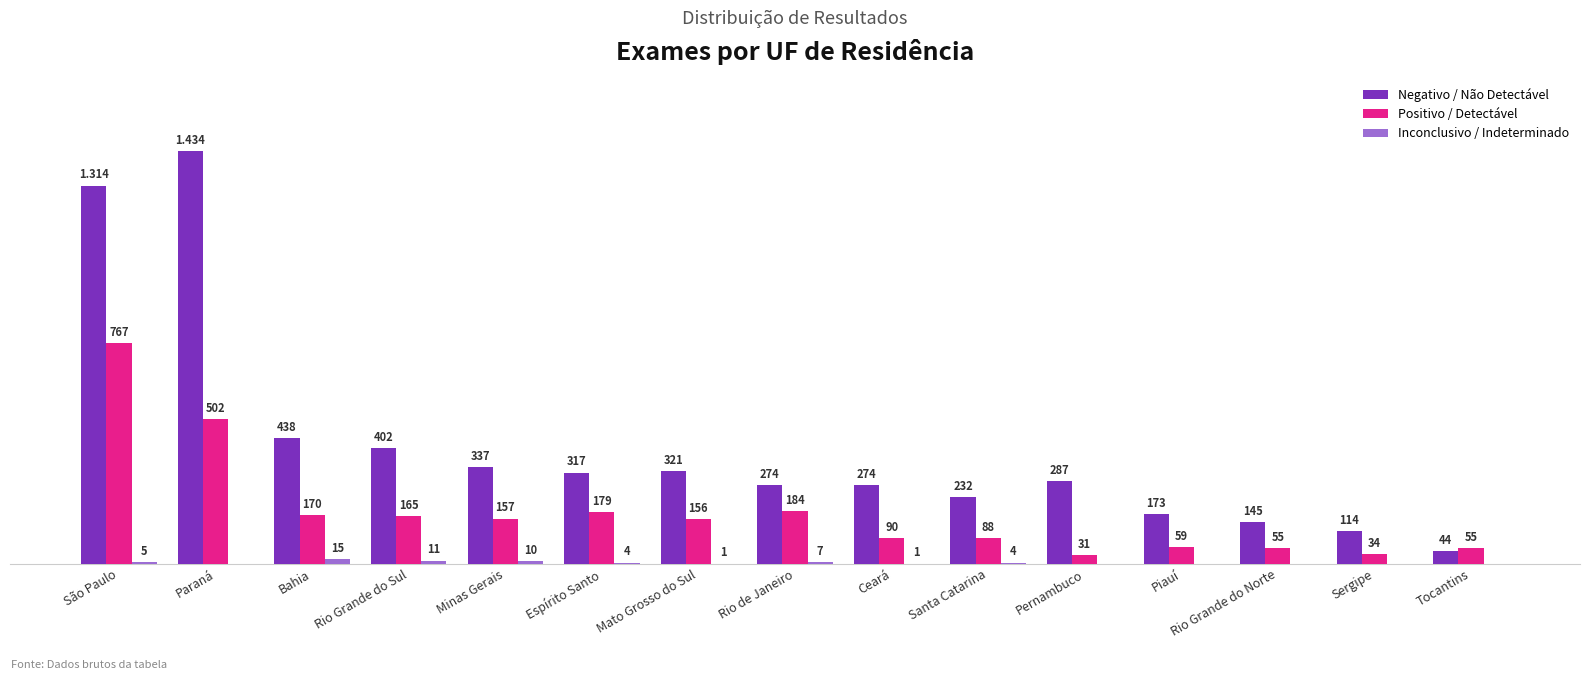

Where is Positivo / Detectável nearest to the value 399?

Paraná